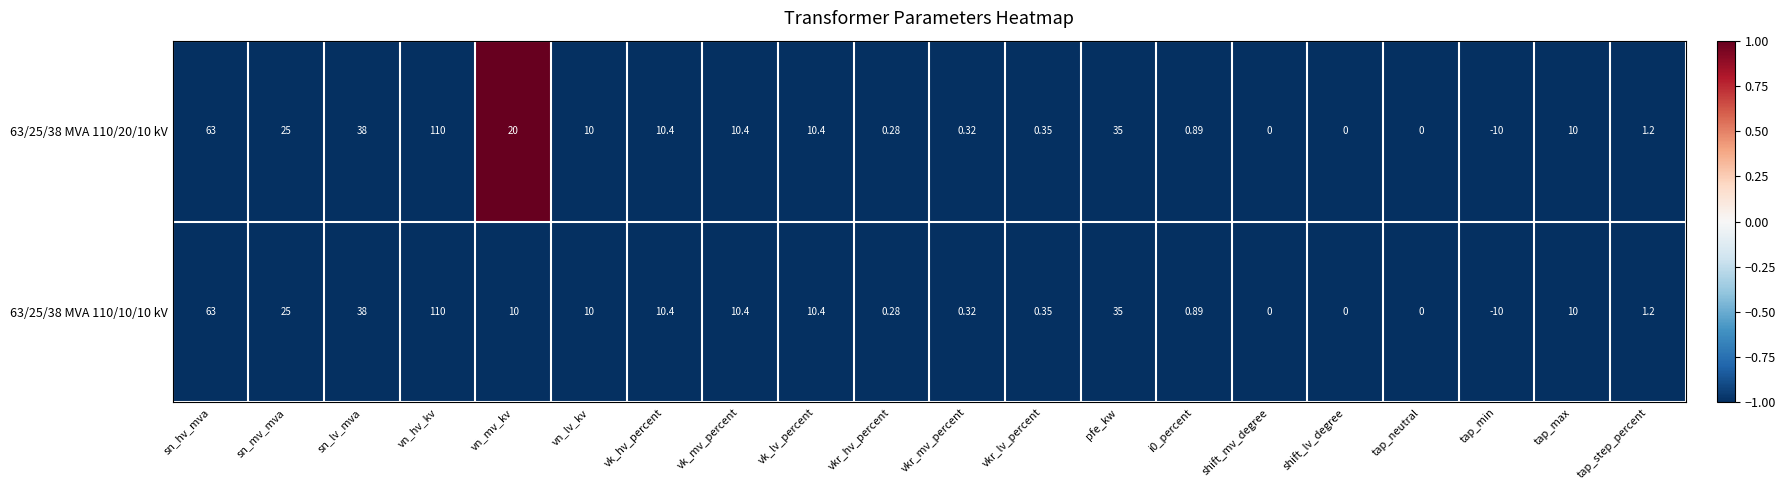

Which category has the highest value in the 63/25/38 MVA 110/20/10 kV series?

vn_hv_kv